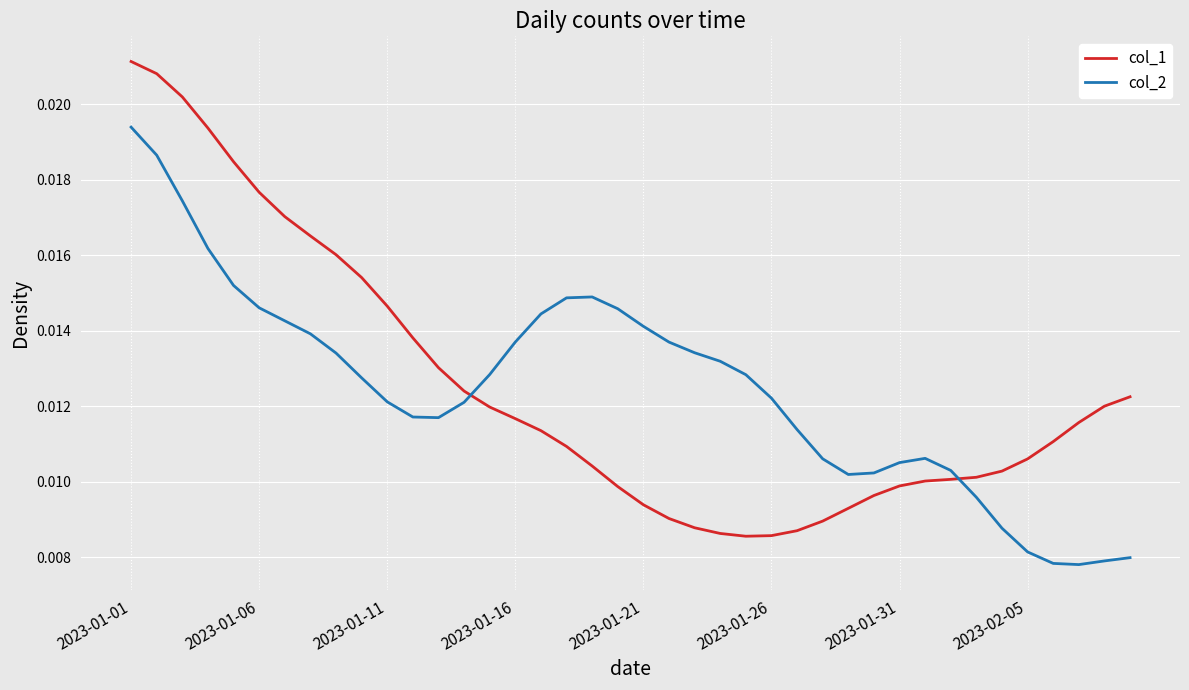

True or false: col_2 and col_1 cross at least once.

True